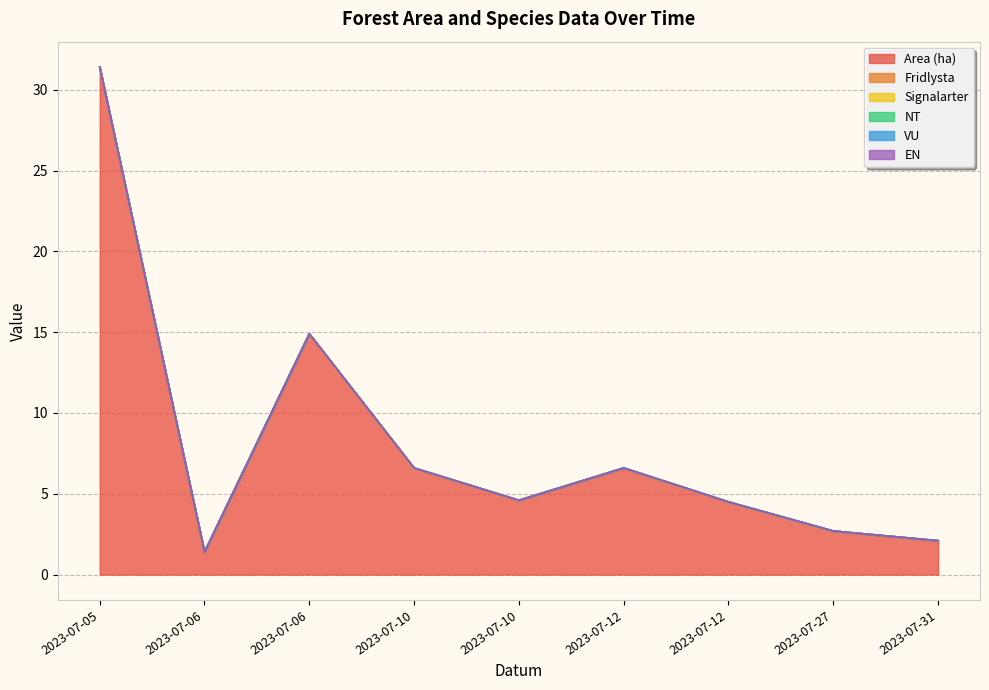

Between 2023-07-27 and 2023-07-10, which is larger?

2023-07-10